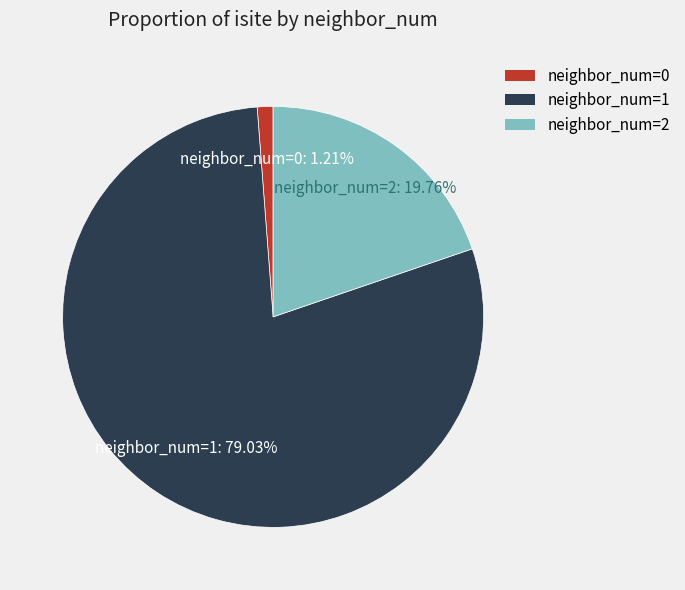

How many segments does this pie chart have?

3